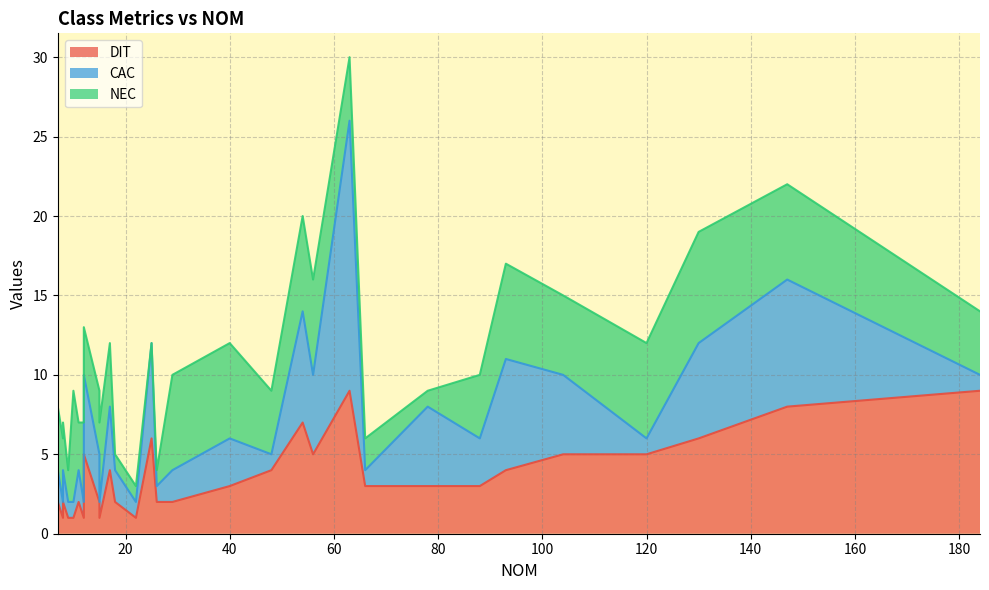

How many DIT values are between 2 and 5?

18